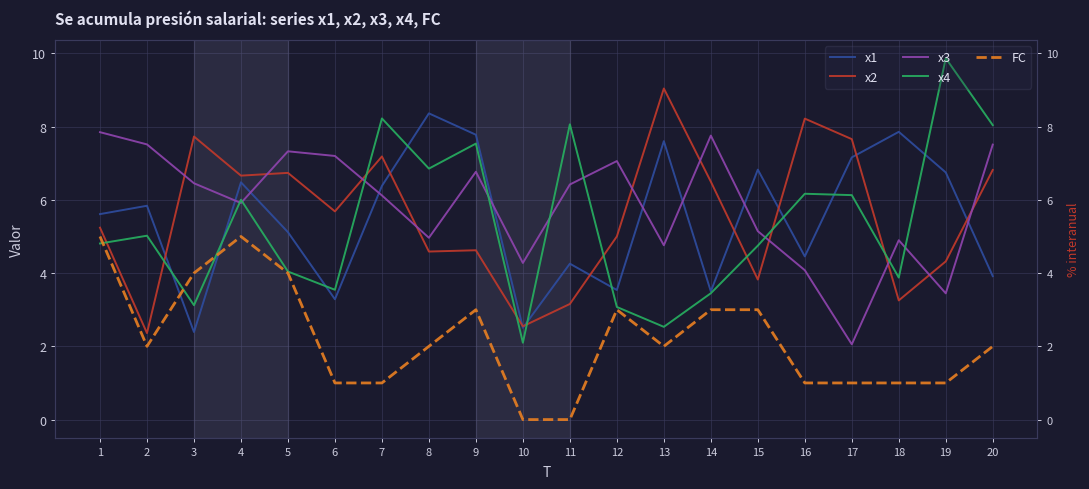

What is the spread (max minus min) of values at 18?

6.9